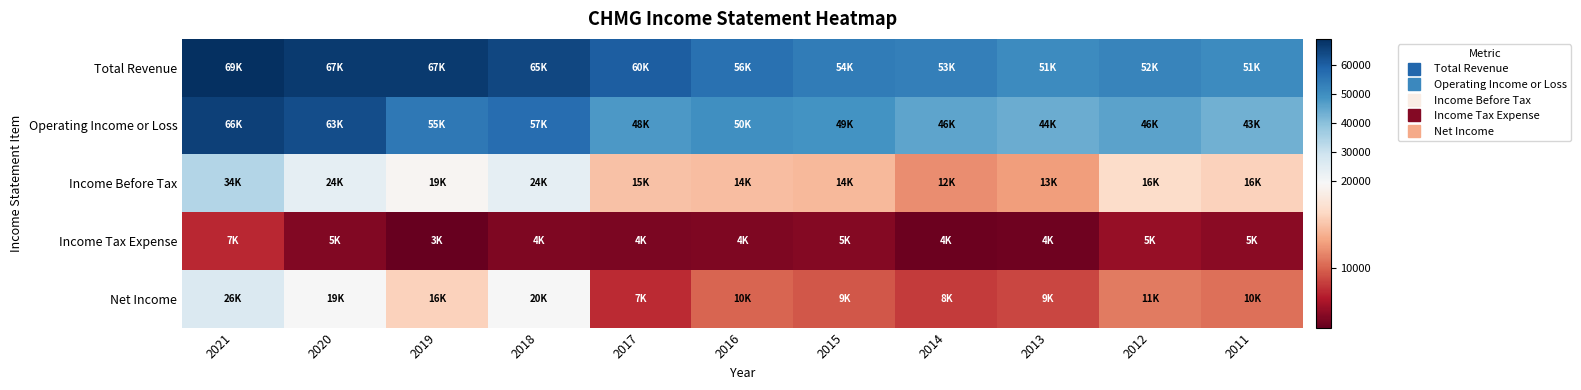

Reading left to right, list all the values displayed in this chart.

Total Revenue: 2021=69000	2020=66900	2019=66900	2018=64600	2017=60100	2016=56200	2015=54200	2014=53200	2013=50700	2012=52100	2011=50600
Operating Income or Loss: 2021=65600	2020=63200	2019=54700	2018=57300	2017=48000	2016=49900	2015=49100	2014=45600	2013=43900	2012=46000	2011=43000
Income Before Tax: 2021=33800	2020=23900	2019=19000	2018=23600	2017=14700	2016=14400	2015=14100	2014=11900	2013=12600	2012=16400	2011=15600
Income Tax Expense: 2021=7300	2020=4600	2019=3400	2018=4500	2017=4300	2016=4400	2015=4700	2014=3700	2013=3800	2012=5400	2011=5000
Net Income: 2021=26400	2020=19300	2019=15600	2018=19600	2017=7400	2016=10000	2015=9400	2014=8200	2013=8700	2012=11000	2011=10500